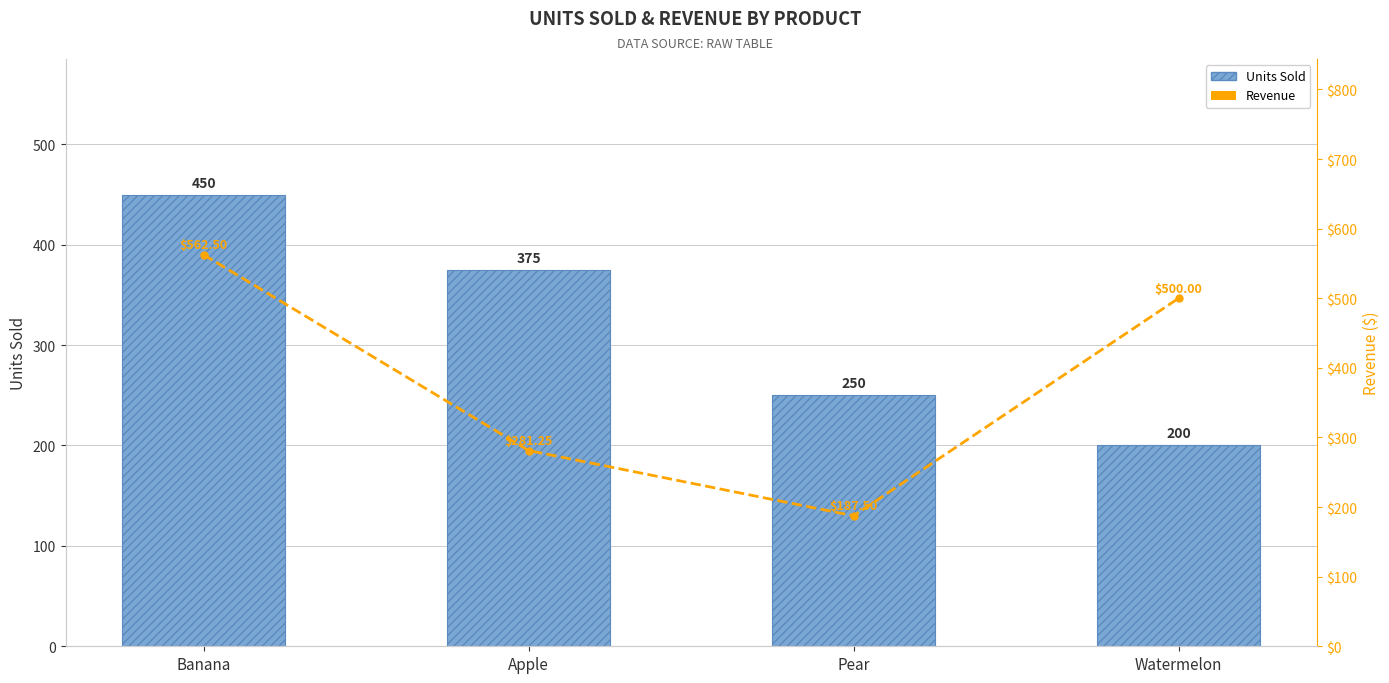

What value does the Revenue series have at Pear?

187.5